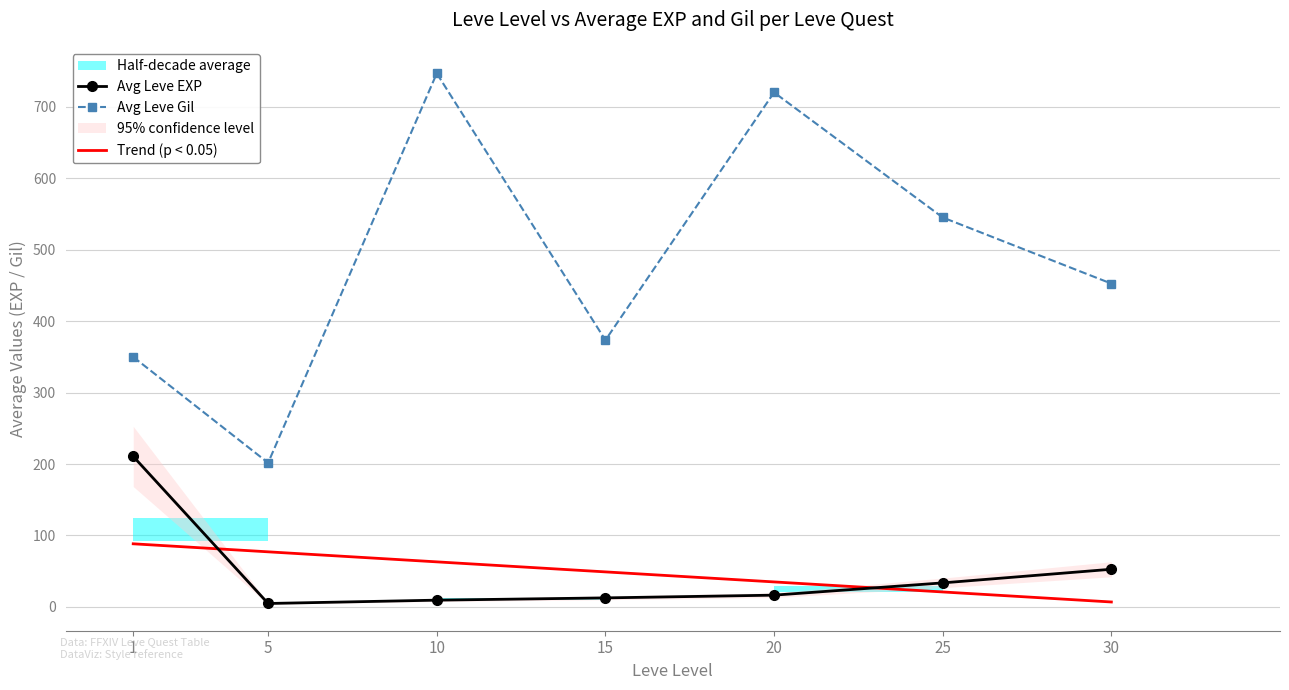

The value of Avg Leve Gil at 20 is 720.0. True or false?

True